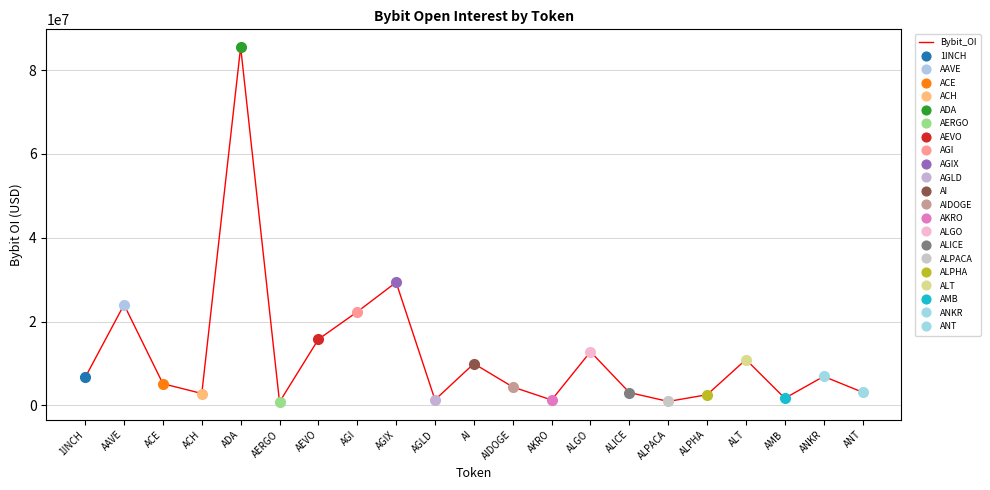

What is the difference between the second highest and second lowest values?

28411059